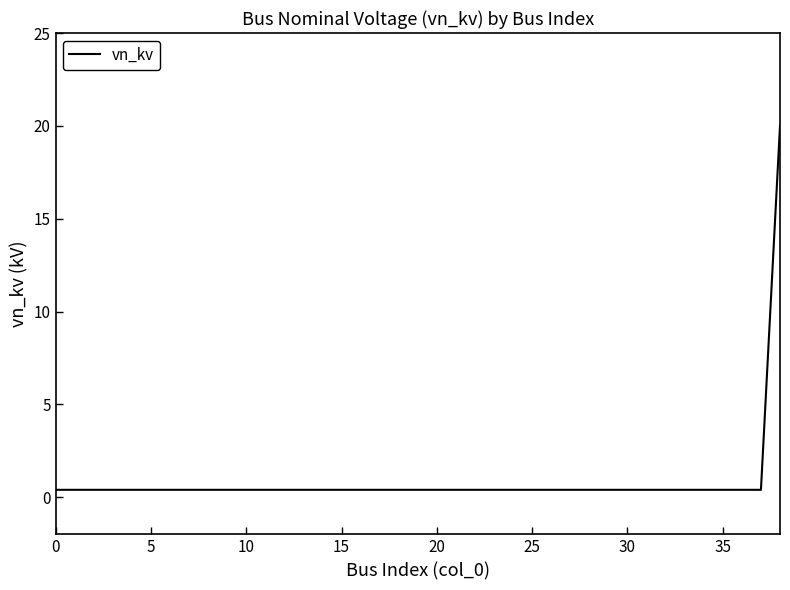

What is the maximum value shown in the chart?

20.0